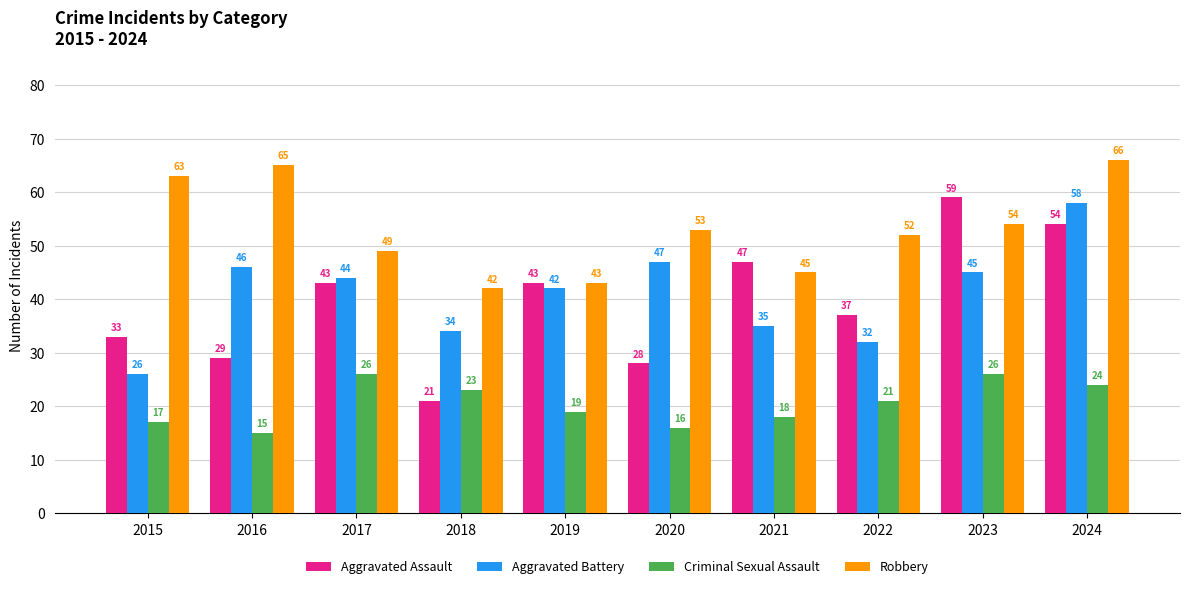

What is the sum of the Robbery values at 2021 and 2022?

97